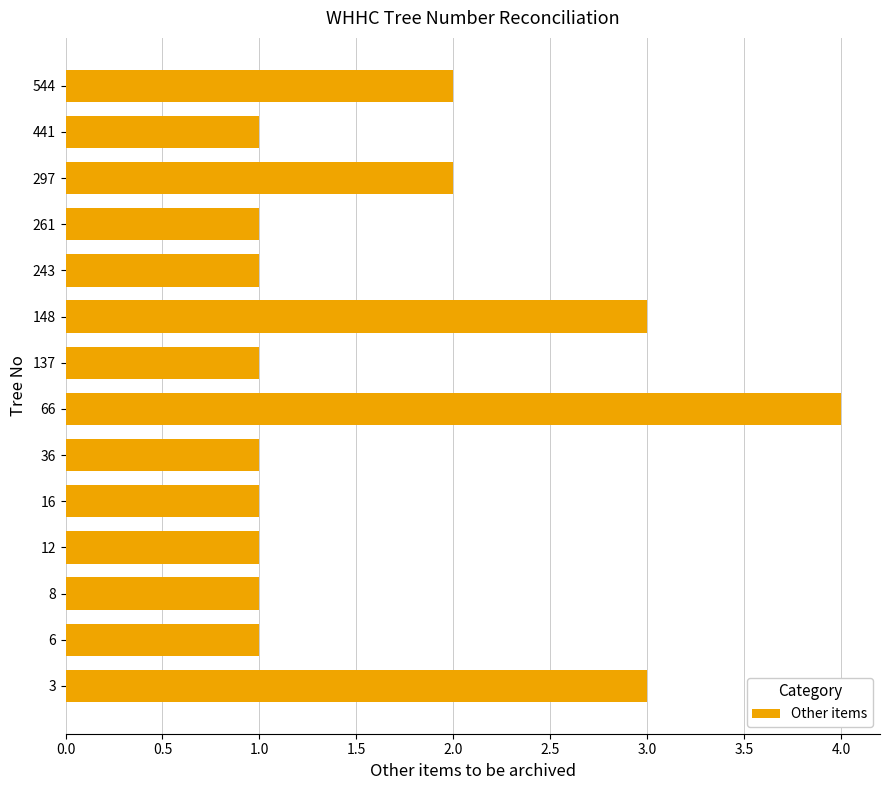

The chart shows a value of 1 at 16. True or false?

True